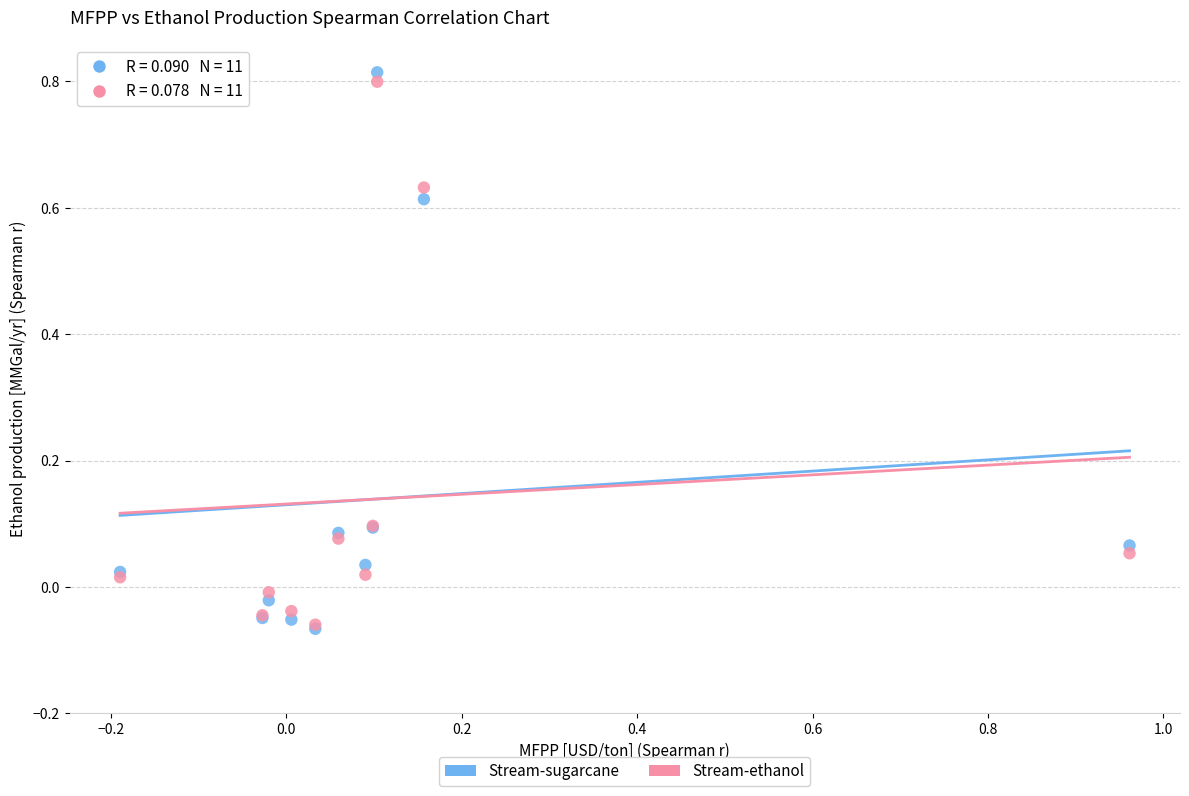

What are all the series names shown in the legend?

Stream-sugarcane, Stream-ethanol